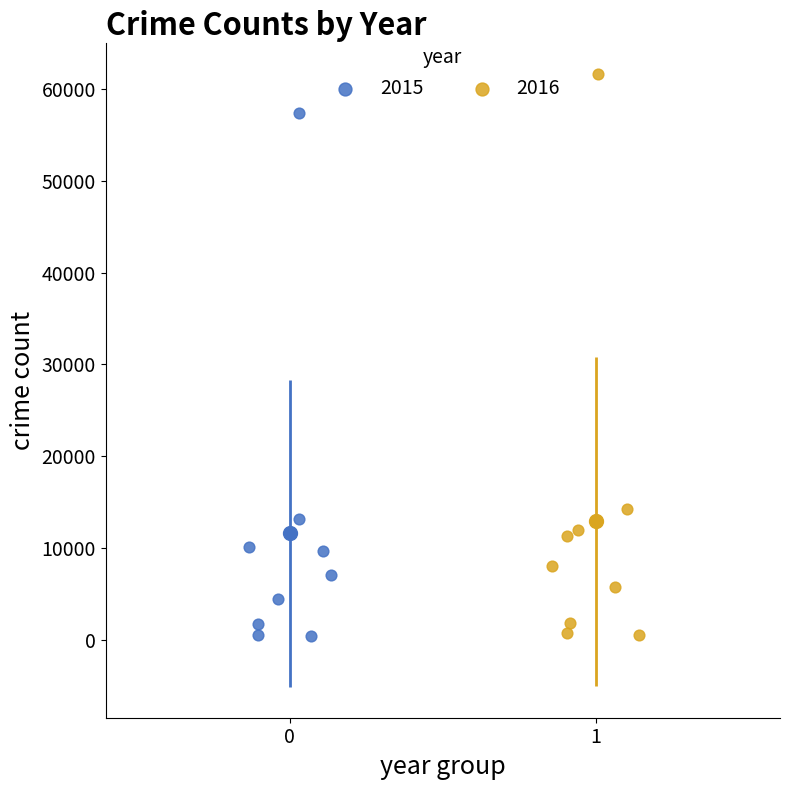

Which series has the widest spread of Y values?

2016